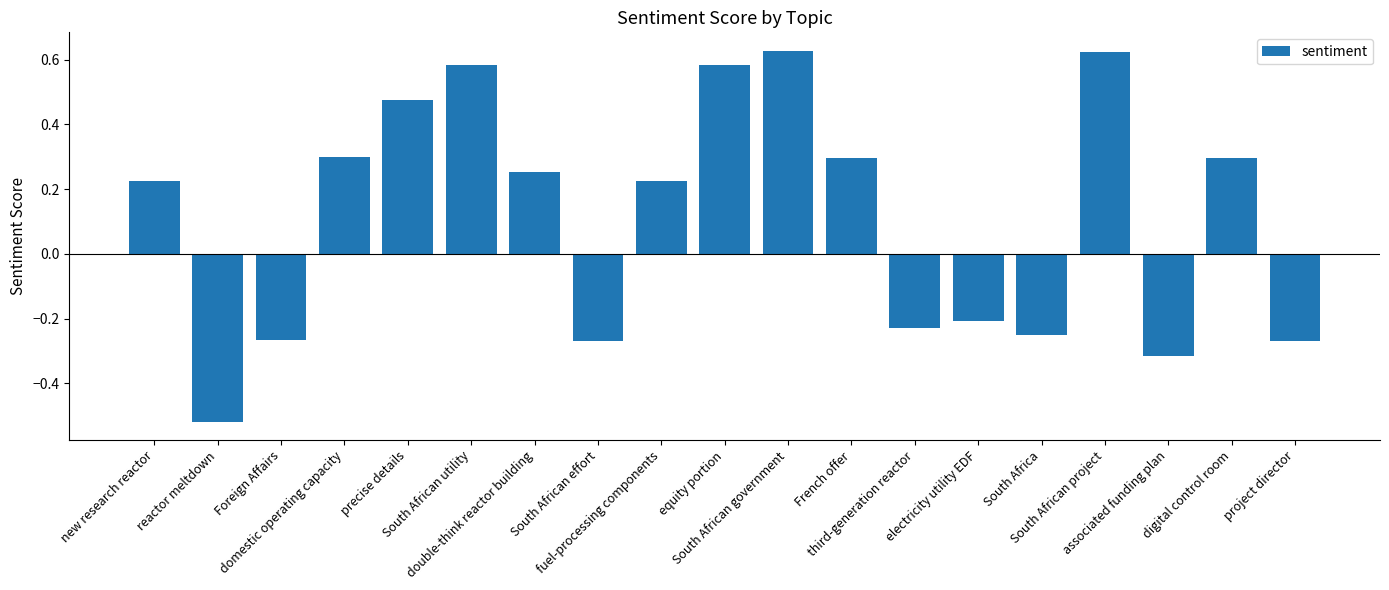

What is the difference between the second highest and second lowest values?

0.9